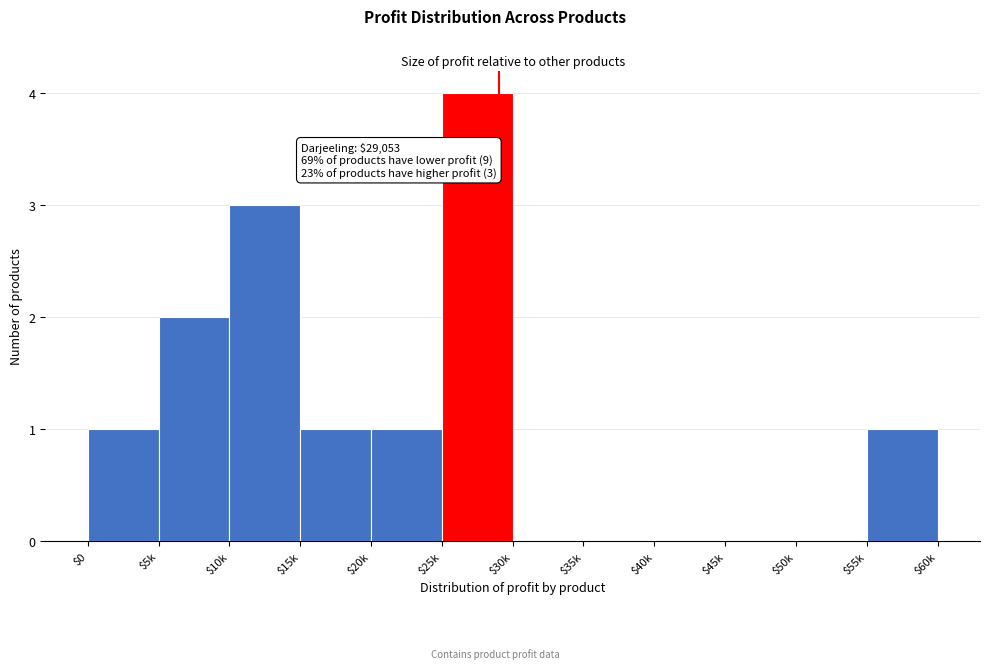

Which label corresponds to the largest value in the chart?

$25k